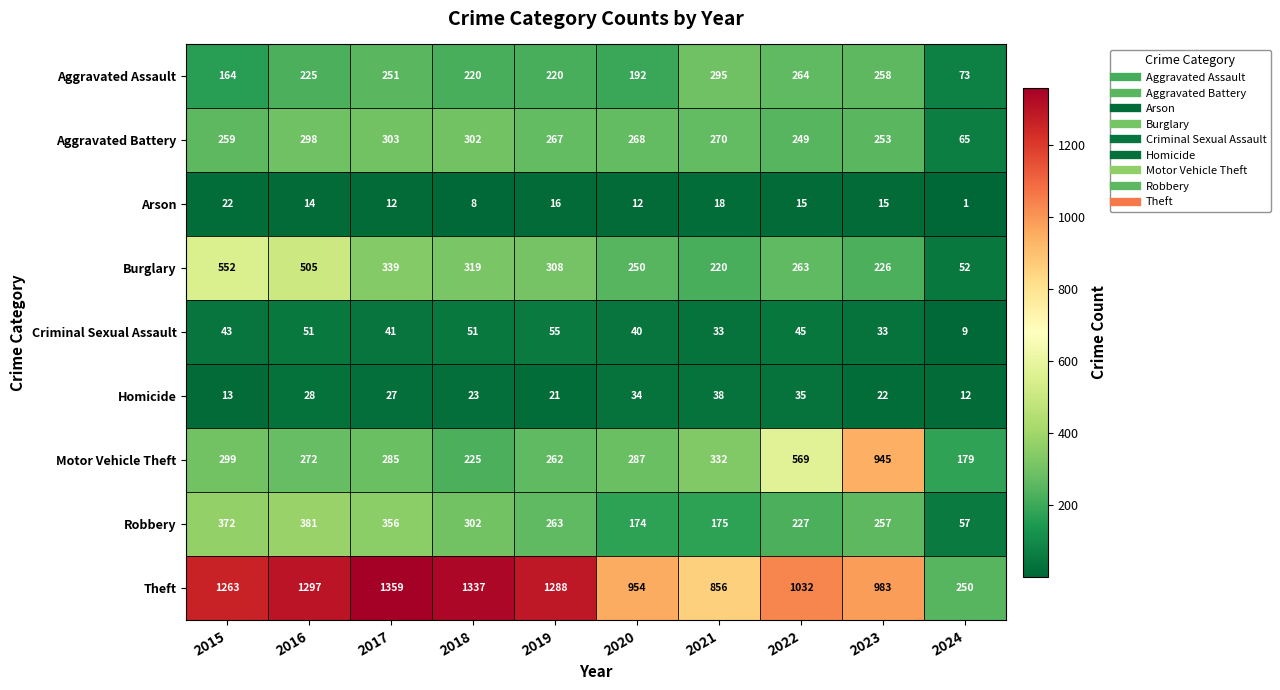

At which label does Theft reach its peak?

2017